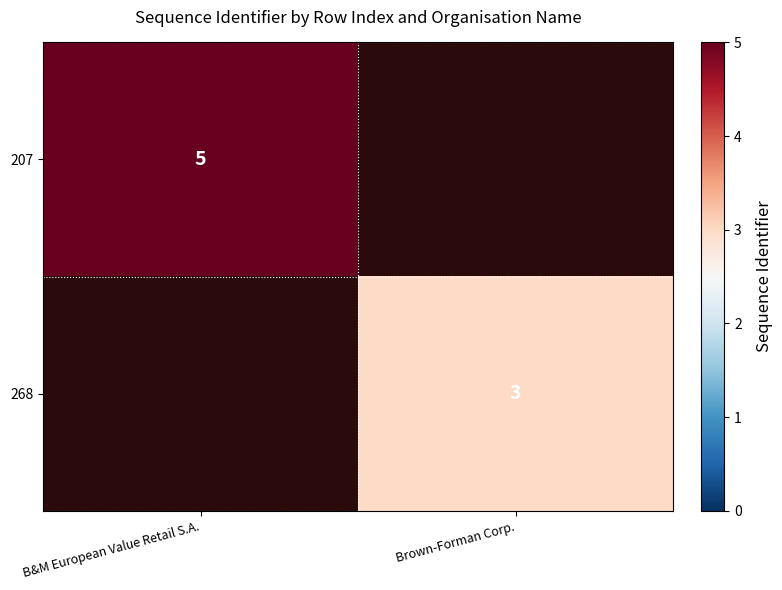

True or false: 268 has a value of 3 at Brown-Forman Corp..

True